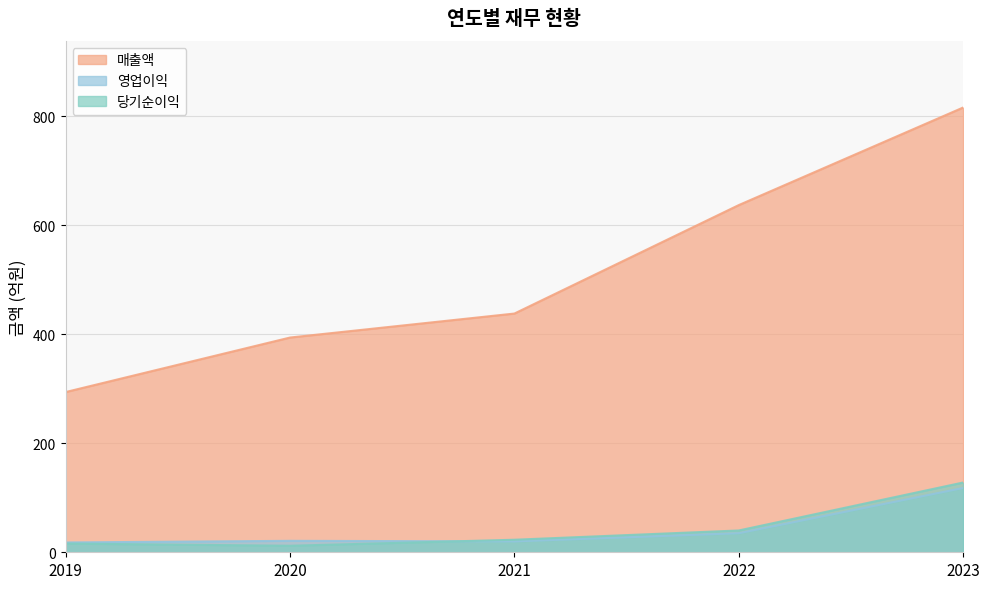

Which category has the highest value in the 당기순이익 series?

2023